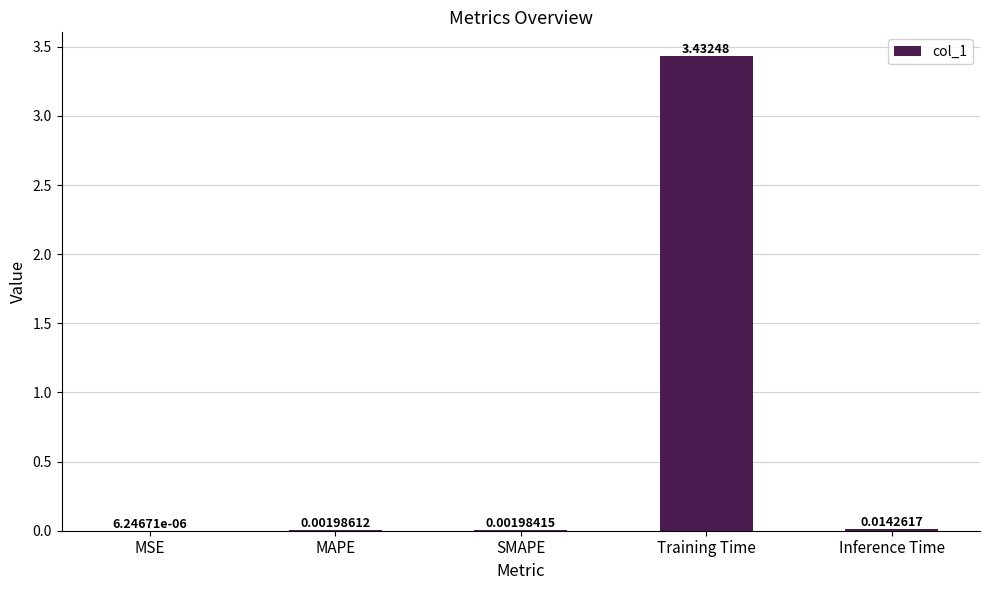

Between Training Time and MAPE, which is larger?

Training Time